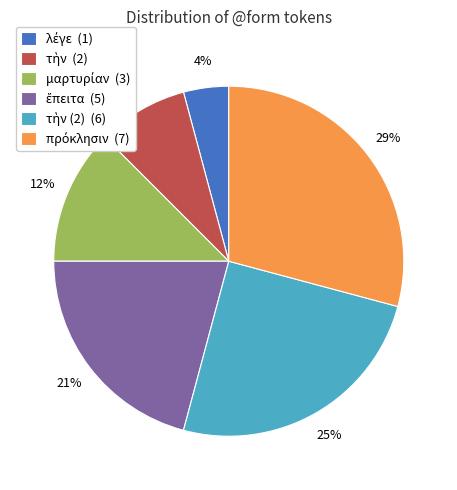

Does any single category account for the majority?

No